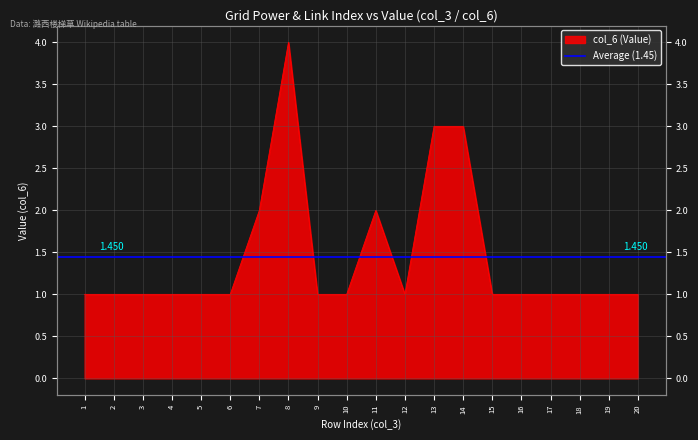

Reading left to right, transcribe all the data shown in this chart.

1=1	2=1	3=1	4=1	5=1	6=1	7=2	8=4	9=1	10=1	11=2	12=1	13=3	14=3	15=1	16=1	17=1	18=1	19=1	20=1